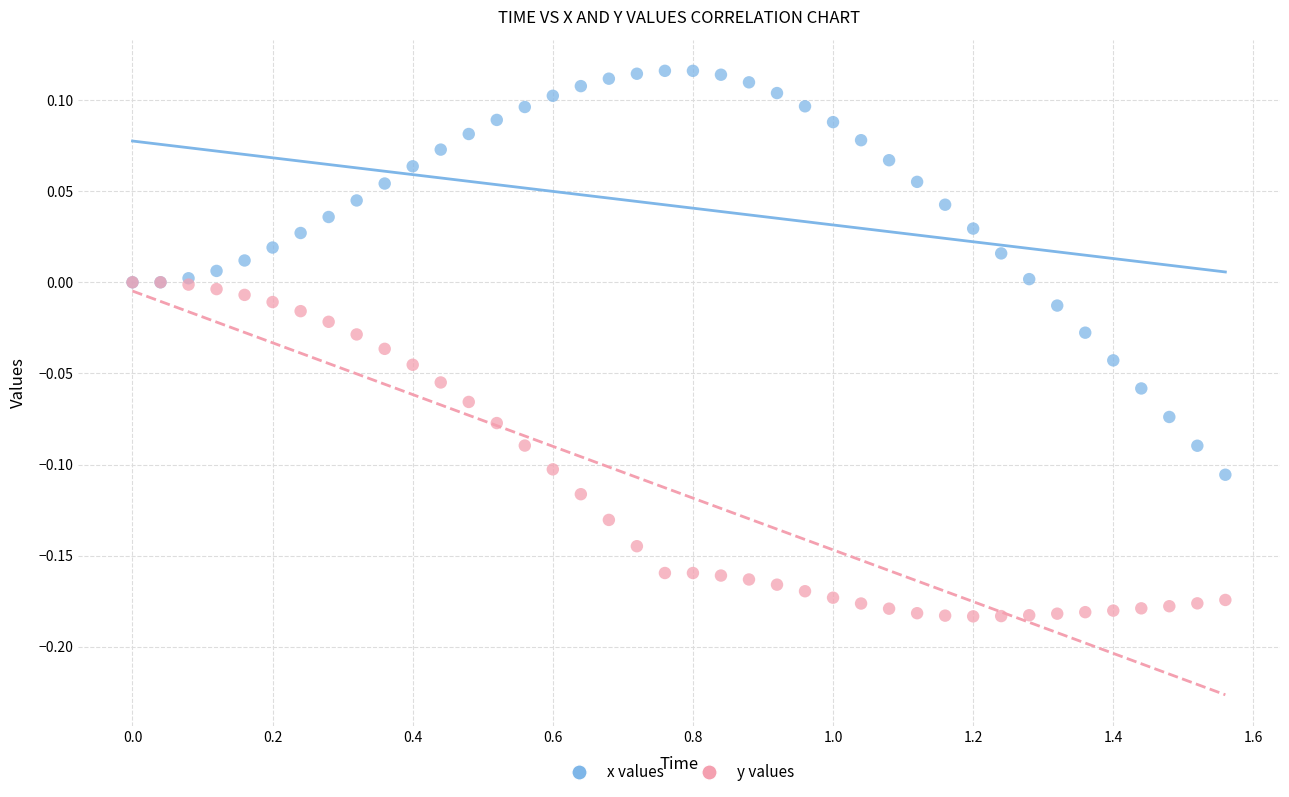

Which series reaches the maximum Y coordinate?

x values